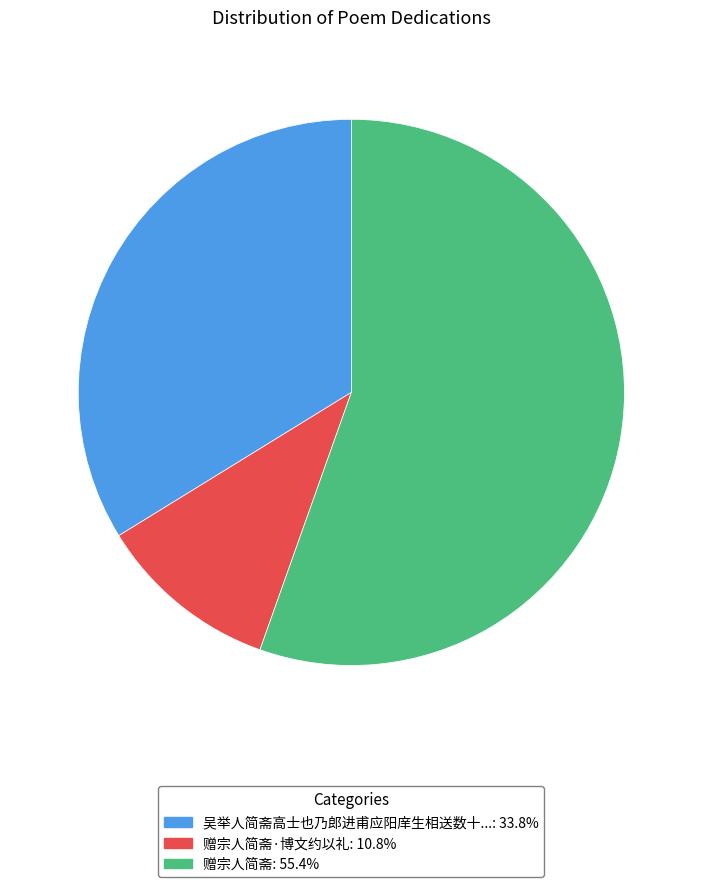

Count the number of slices in the pie.

3